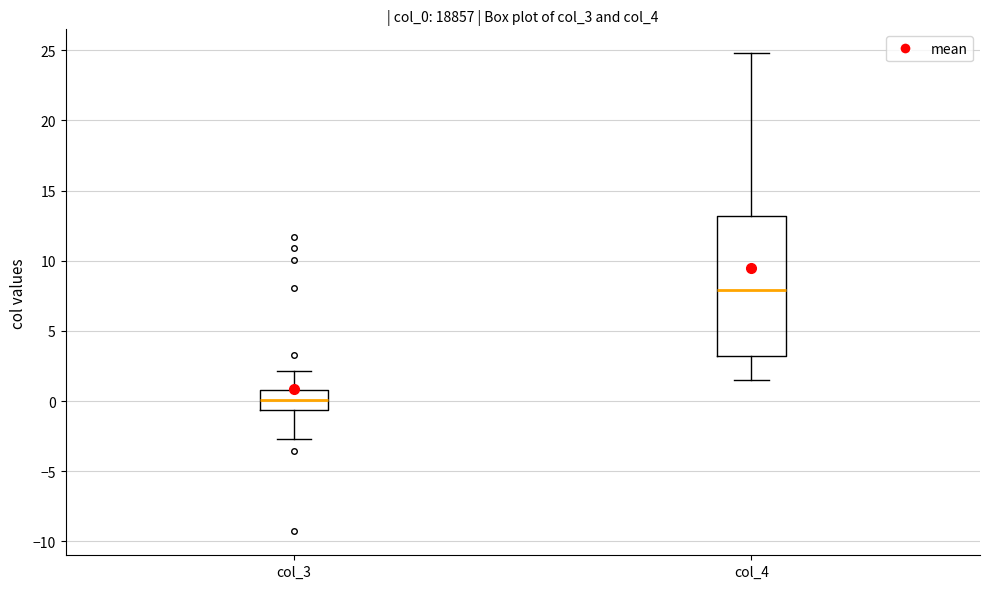

Reading left to right, read every box against the y-axis: the position of its median line, the range the box covers, and the ends of its whiskers. The values are not printed on the chart, so give them approximately, as read against the axis.

col_3: median 0.0, box -0.5 to 1.0, whiskers -2.5 to 2.0
col_4: median 8.0, box 3.0 to 13.0, whiskers 1.5 to 25.0